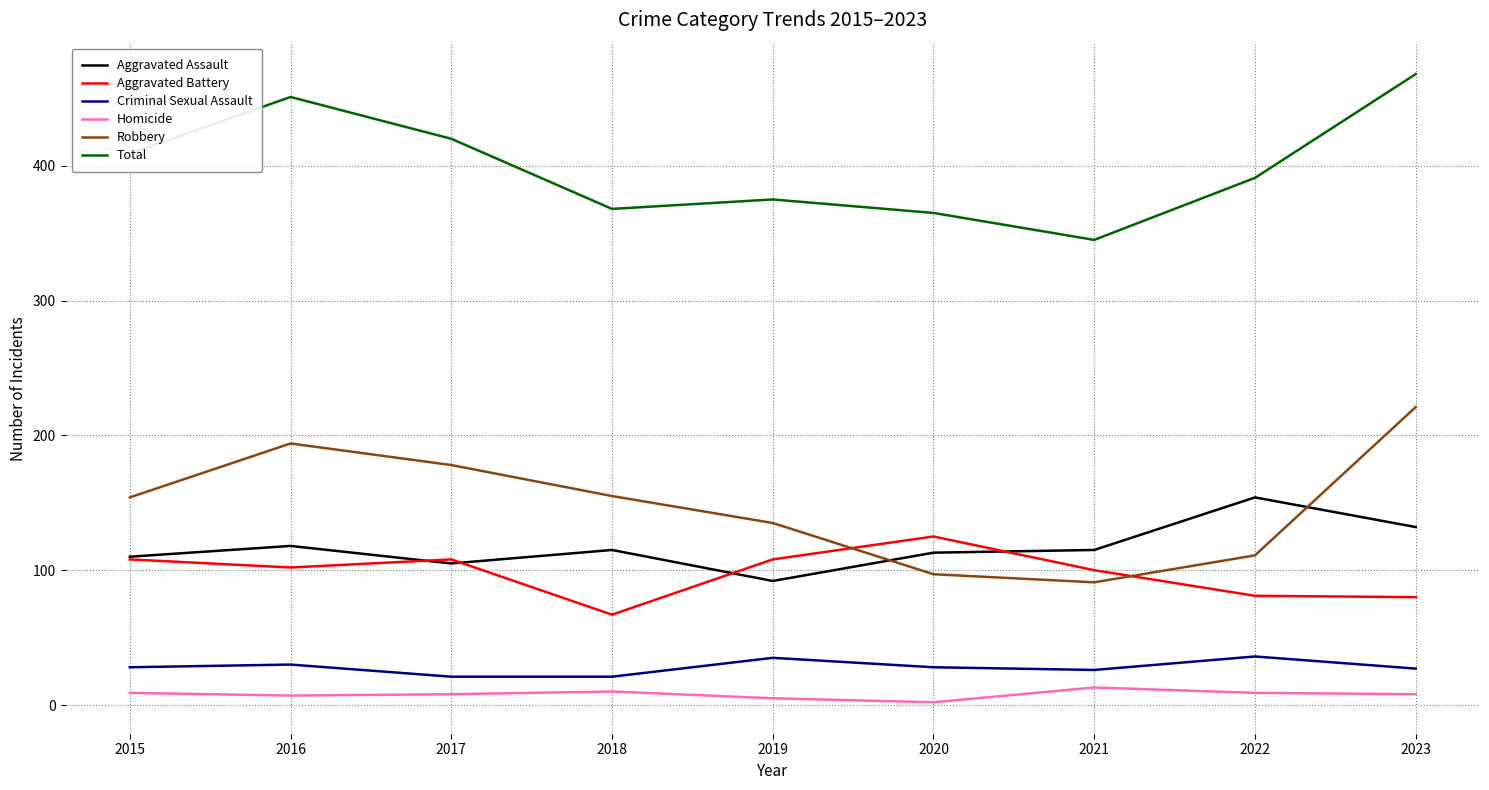

At which category does Robbery reach its first local valley?

2021